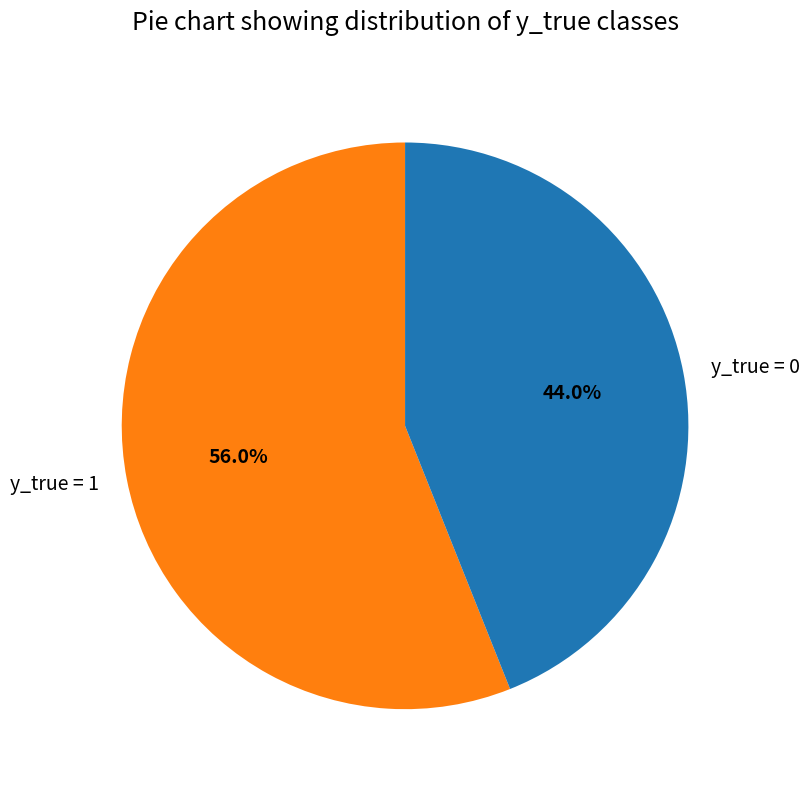

To the nearest percent, what is the difference between the y_true = 1 and y_true = 0 slice percentages?

12%